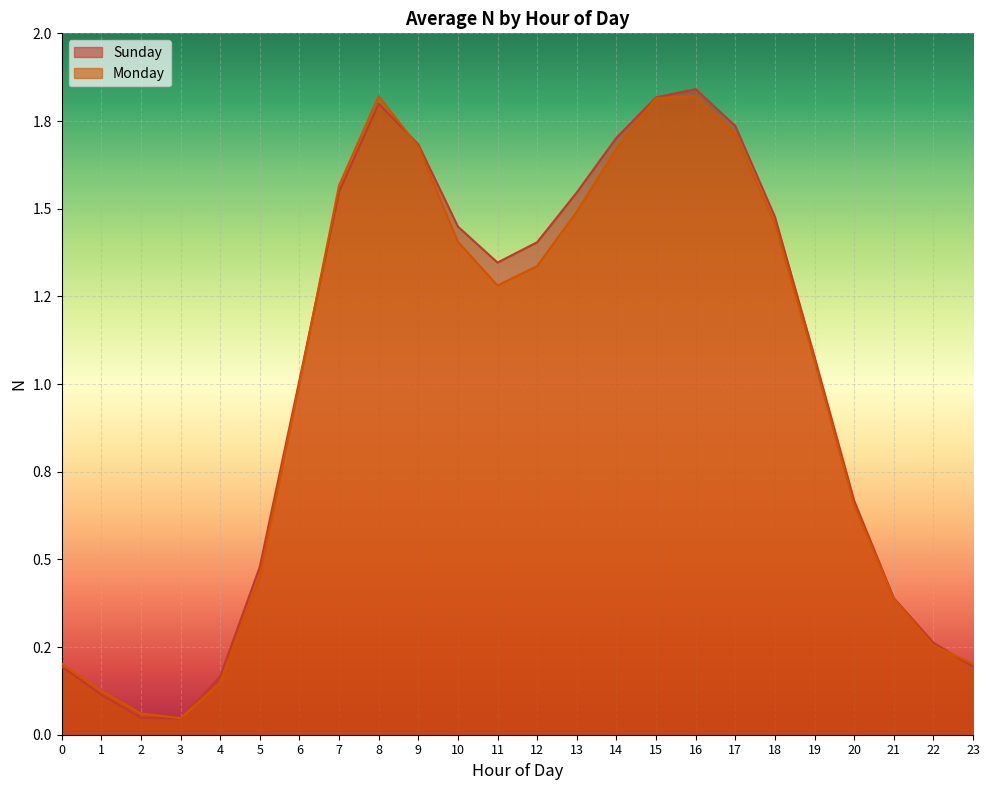

What is the difference between the maximum and minimum values in the Sunday series?

1.8